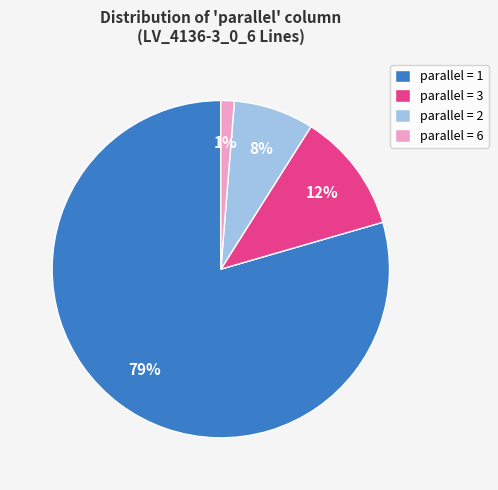

To the nearest percent, what is the average slice percentage?

25%